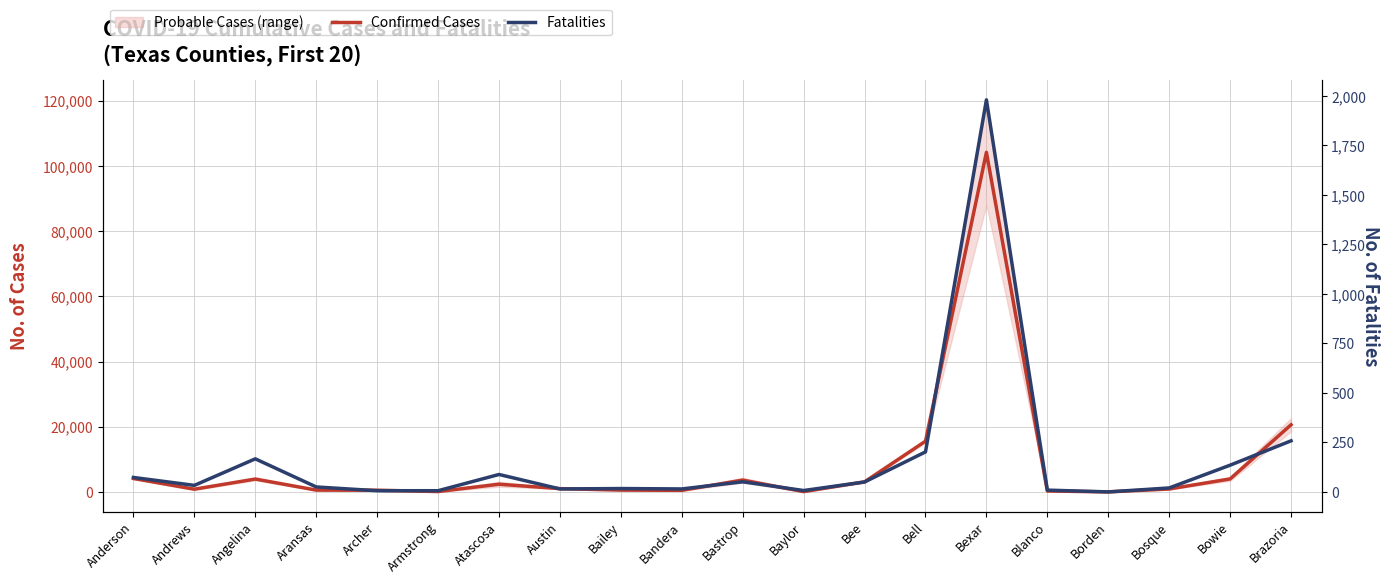

Which series has the largest range (max minus min)?

Confirmed Cases